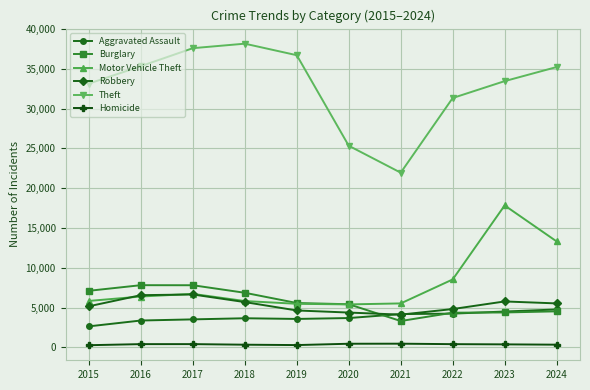

What are all the series names shown in the legend?

Aggravated Assault, Burglary, Motor Vehicle Theft, Robbery, Theft, Homicide